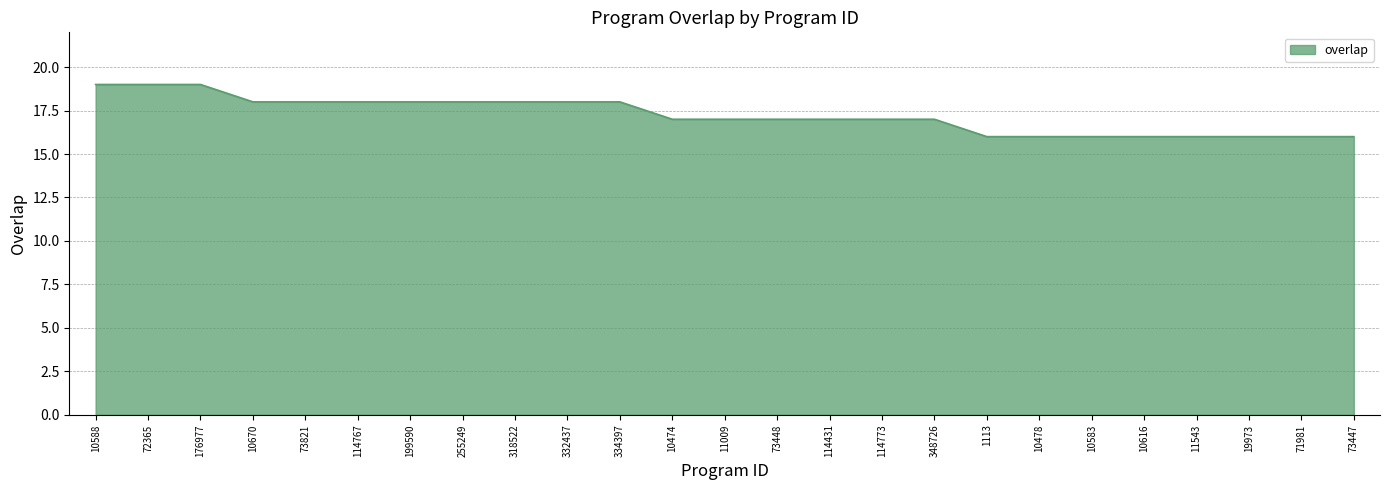

The chart shows a value of 27 at 255249. True or false?

False